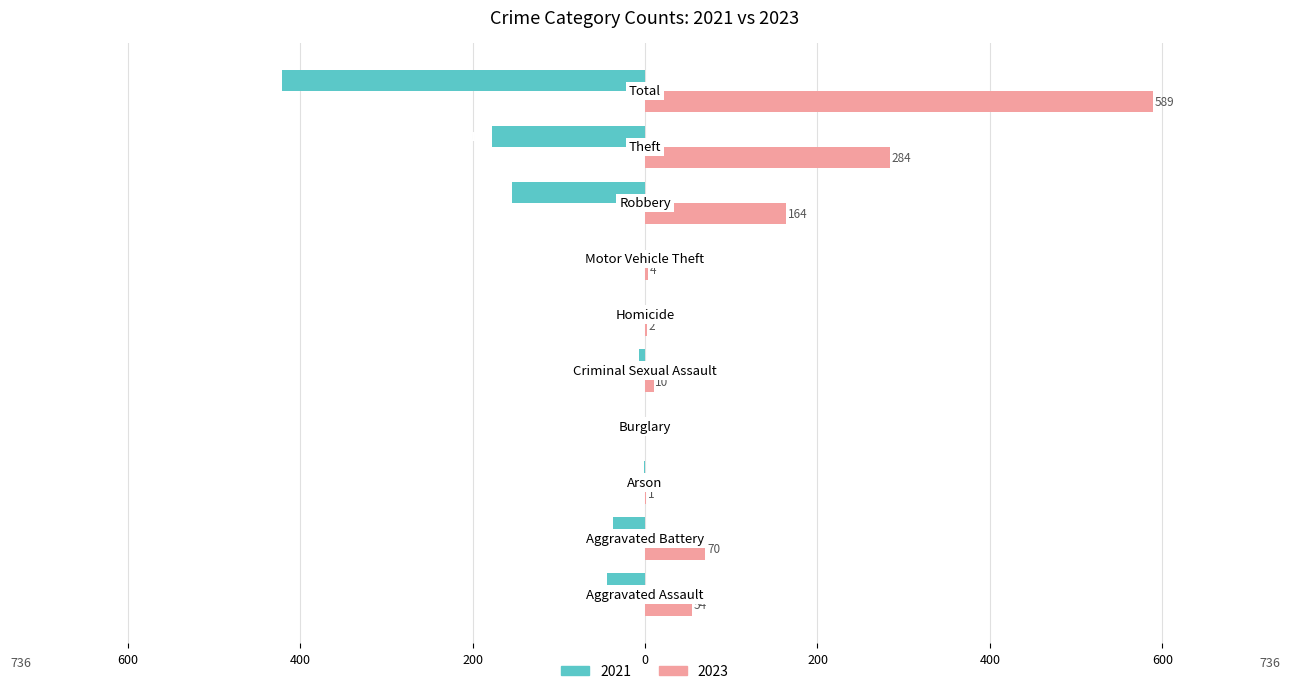

What are all the series names shown in the legend?

2021, 2023